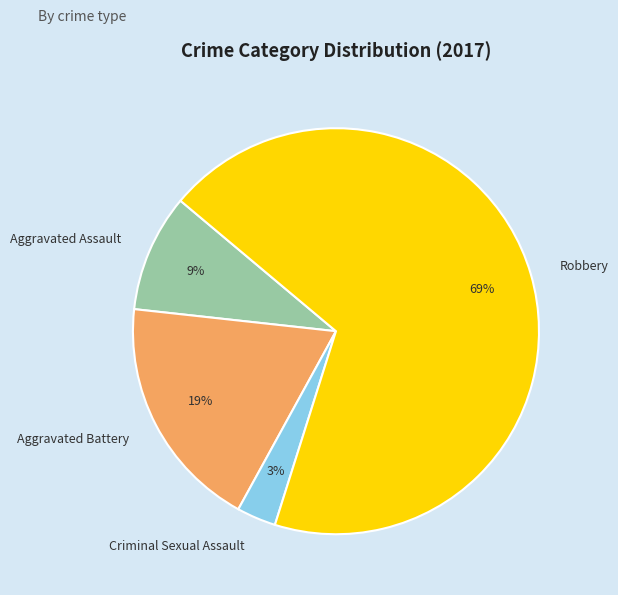

To the nearest percent, what is the difference between the Aggravated Battery and Criminal Sexual Assault slice percentages?

16%